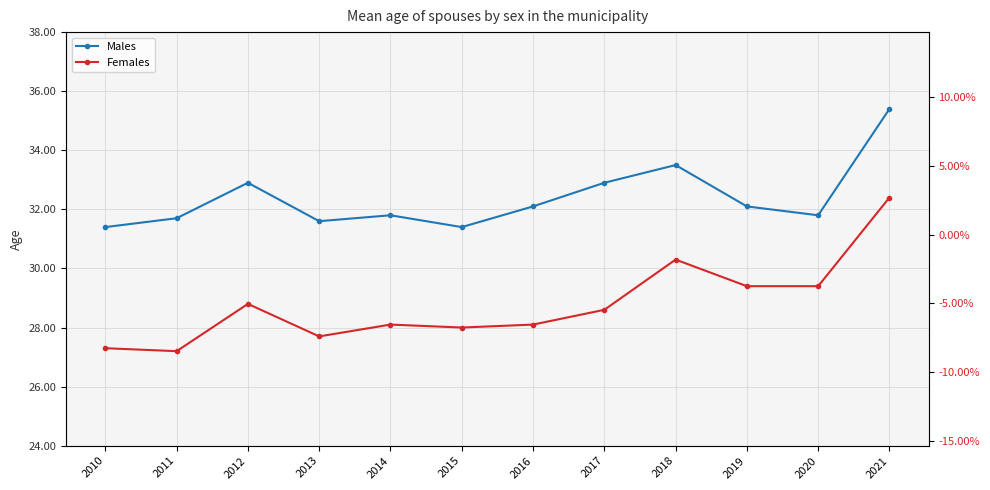

True or false: Males and Males %chg cross at least once.

False